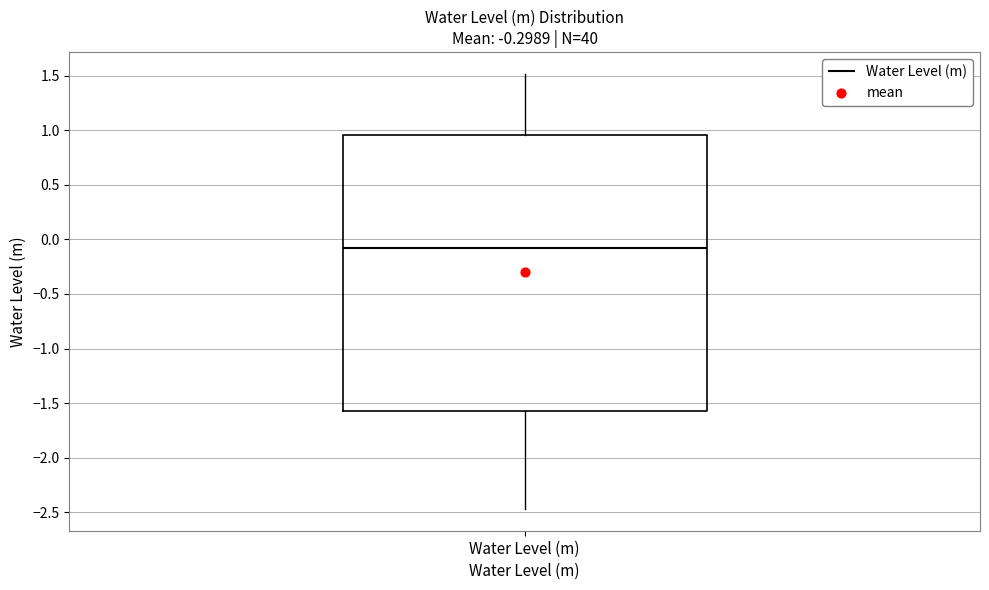

Transcribe this box plot: give where the median line is, the range the box spans, and where the two whiskers end, as read against the y-axis. The values are not printed on the chart, so give them approximately, as read against the axis.

median -0.10, box -1.55 to 0.95, whiskers -2.45 to 1.50